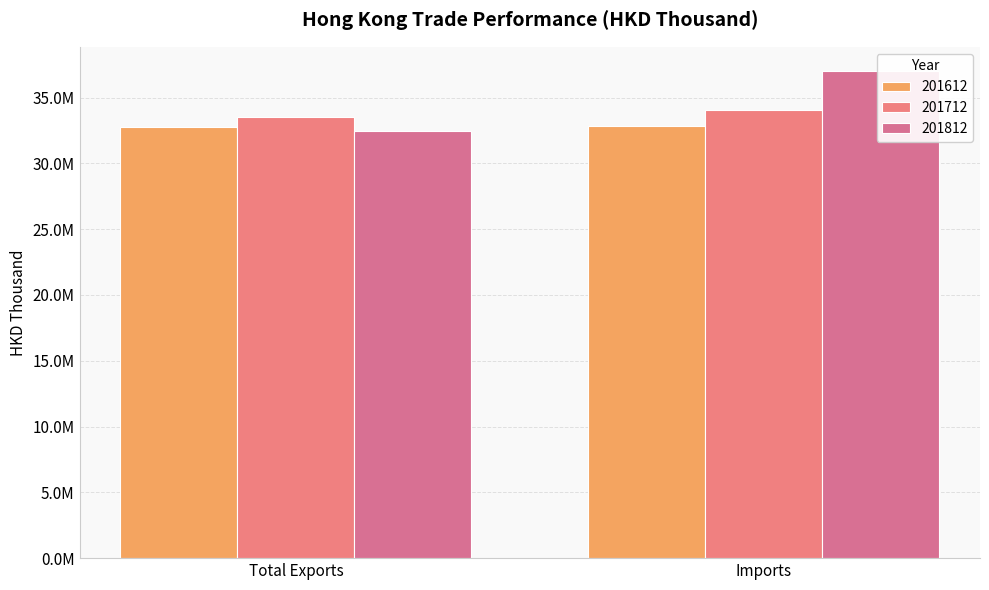

The value of 201712 at Total Exports is 20135939.8. True or false?

False